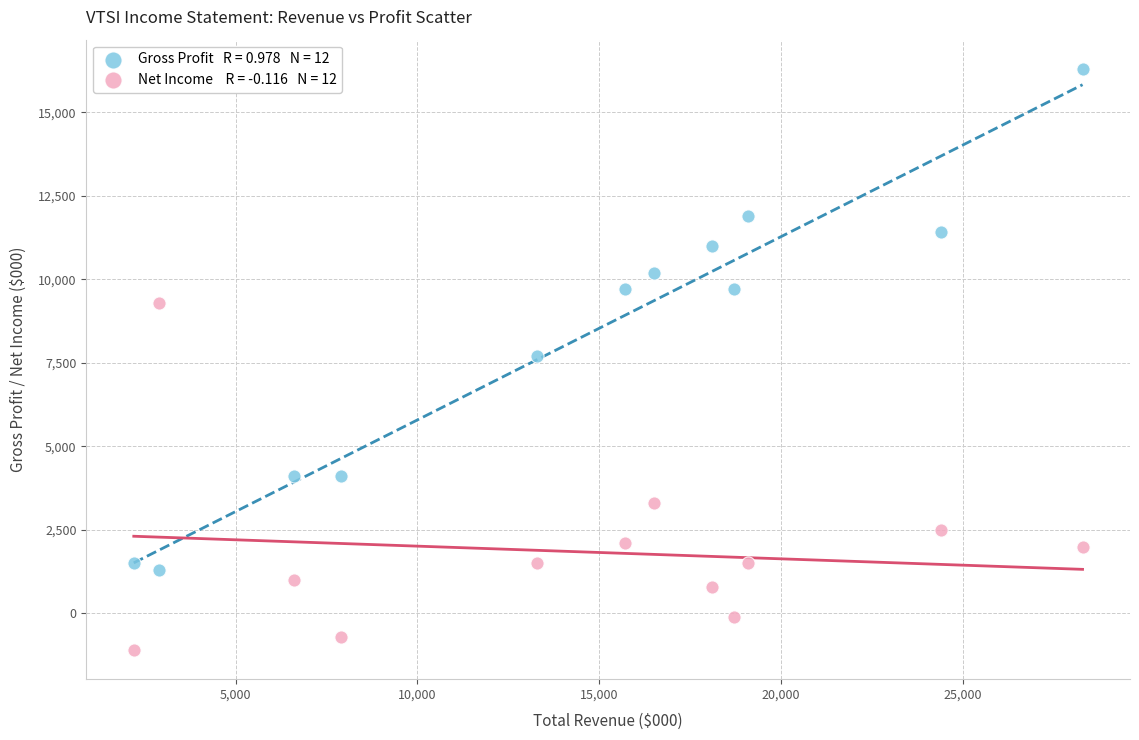

Across all data points, what is the range of Y values (max minus min)?

17400